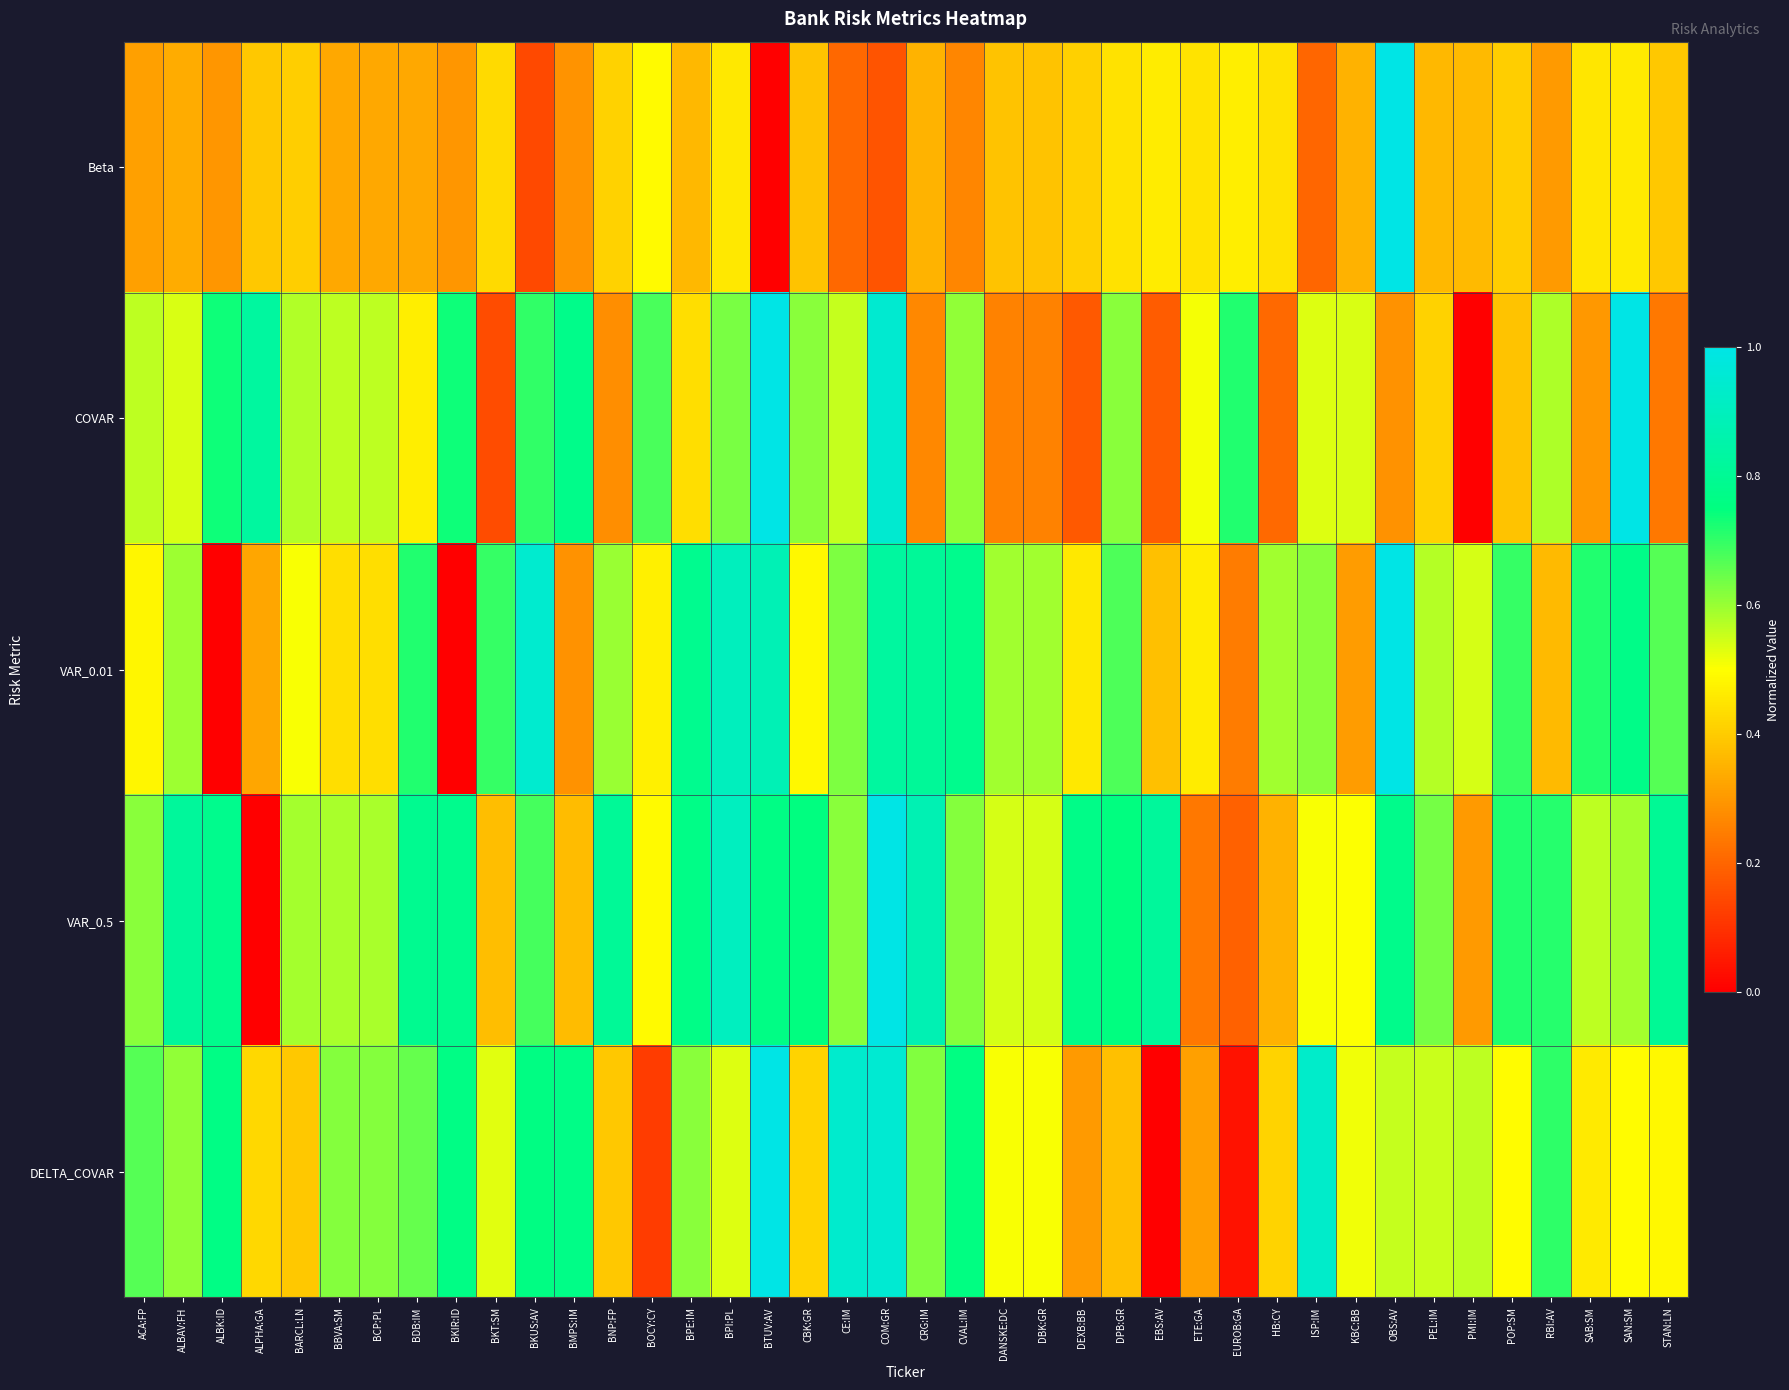

Reading right to left, what are all the values shown in this chart?

Beta: STAN:LN=0.4	SAN:SM=0.5	SAB:SM=0.5	RBI:AV=0.3	POP:SM=0.4	PMI:IM=0.4	PEL:IM=0.4	OBS:AV=1.0	KBC:BB=0.3	ISP:IM=0.2	HB:CY=0.4	EUROB:GA=0.5	ETE:GA=0.4	EBS:AV=0.5	DPB:GR=0.4	DEXB:BB=0.4	DBK:GR=0.4	DANSKE:DC=0.4	CVAL:IM=0.3	CRG:IM=0.4	COM:GR=0.2	CE:IM=0.2	CBK:GR=0.4	BTUV:AV=0.0	BPI:PL=0.5	BPE:IM=0.4	BOCY:CY=0.5	BNP:FP=0.4	BMPS:IM=0.3	BKUS:AV=0.1	BKT:SM=0.4	BKIR:ID=0.3	BDB:IM=0.3	BCP:PL=0.3	BBVA:SM=0.3	BARCL:LN=0.4	ALPHA:GA=0.4	ALBK:ID=0.3	ALBAV:FH=0.3	ACA:FP=0.3
COVAR: STAN:LN=0.2	SAN:SM=1.0	SAB:SM=0.3	RBI:AV=0.6	POP:SM=0.4	PMI:IM=0.0	PEL:IM=0.4	OBS:AV=0.3	KBC:BB=0.5	ISP:IM=0.5	HB:CY=0.2	EUROB:GA=0.7	ETE:GA=0.5	EBS:AV=0.2	DPB:GR=0.6	DEXB:BB=0.2	DBK:GR=0.3	DANSKE:DC=0.3	CVAL:IM=0.6	CRG:IM=0.3	COM:GR=0.9	CE:IM=0.6	CBK:GR=0.6	BTUV:AV=1.0	BPI:PL=0.6	BPE:IM=0.4	BOCY:CY=0.7	BNP:FP=0.3	BMPS:IM=0.8	BKUS:AV=0.7	BKT:SM=0.2	BKIR:ID=0.7	BDB:IM=0.5	BCP:PL=0.6	BBVA:SM=0.6	BARCL:LN=0.6	ALPHA:GA=0.8	ALBK:ID=0.7	ALBAV:FH=0.5	ACA:FP=0.6
VAR_0.01: STAN:LN=0.7	SAN:SM=0.8	SAB:SM=0.7	RBI:AV=0.4	POP:SM=0.7	PMI:IM=0.5	PEL:IM=0.6	OBS:AV=1.0	KBC:BB=0.3	ISP:IM=0.6	HB:CY=0.6	EUROB:GA=0.2	ETE:GA=0.5	EBS:AV=0.4	DPB:GR=0.7	DEXB:BB=0.5	DBK:GR=0.6	DANSKE:DC=0.6	CVAL:IM=0.8	CRG:IM=0.8	COM:GR=0.8	CE:IM=0.6	CBK:GR=0.5	BTUV:AV=0.9	BPI:PL=0.9	BPE:IM=0.8	BOCY:CY=0.5	BNP:FP=0.6	BMPS:IM=0.3	BKUS:AV=0.9	BKT:SM=0.7	BKIR:ID=0.0	BDB:IM=0.7	BCP:PL=0.4	BBVA:SM=0.4	BARCL:LN=0.5	ALPHA:GA=0.3	ALBK:ID=0.0	ALBAV:FH=0.6	ACA:FP=0.5
VAR_0.5: STAN:LN=0.8	SAN:SM=0.6	SAB:SM=0.6	RBI:AV=0.7	POP:SM=0.7	PMI:IM=0.3	PEL:IM=0.6	OBS:AV=0.8	KBC:BB=0.5	ISP:IM=0.5	HB:CY=0.3	EUROB:GA=0.2	ETE:GA=0.2	EBS:AV=0.8	DPB:GR=0.8	DEXB:BB=0.8	DBK:GR=0.5	DANSKE:DC=0.5	CVAL:IM=0.6	CRG:IM=0.9	COM:GR=1.0	CE:IM=0.6	CBK:GR=0.8	BTUV:AV=0.8	BPI:PL=0.9	BPE:IM=0.8	BOCY:CY=0.5	BNP:FP=0.8	BMPS:IM=0.4	BKUS:AV=0.7	BKT:SM=0.4	BKIR:ID=0.8	BDB:IM=0.8	BCP:PL=0.6	BBVA:SM=0.6	BARCL:LN=0.6	ALPHA:GA=0.0	ALBK:ID=0.8	ALBAV:FH=0.8	ACA:FP=0.6
DELTA_COVAR: STAN:LN=0.5	SAN:SM=0.5	SAB:SM=0.5	RBI:AV=0.7	POP:SM=0.5	PMI:IM=0.6	PEL:IM=0.6	OBS:AV=0.6	KBC:BB=0.5	ISP:IM=0.9	HB:CY=0.4	EUROB:GA=0.0	ETE:GA=0.3	EBS:AV=0.0	DPB:GR=0.4	DEXB:BB=0.3	DBK:GR=0.5	DANSKE:DC=0.5	CVAL:IM=0.8	CRG:IM=0.6	COM:GR=1.0	CE:IM=0.9	CBK:GR=0.4	BTUV:AV=1.0	BPI:PL=0.5	BPE:IM=0.6	BOCY:CY=0.1	BNP:FP=0.4	BMPS:IM=0.8	BKUS:AV=0.8	BKT:SM=0.5	BKIR:ID=0.8	BDB:IM=0.6	BCP:PL=0.6	BBVA:SM=0.6	BARCL:LN=0.4	ALPHA:GA=0.4	ALBK:ID=0.8	ALBAV:FH=0.6	ACA:FP=0.7